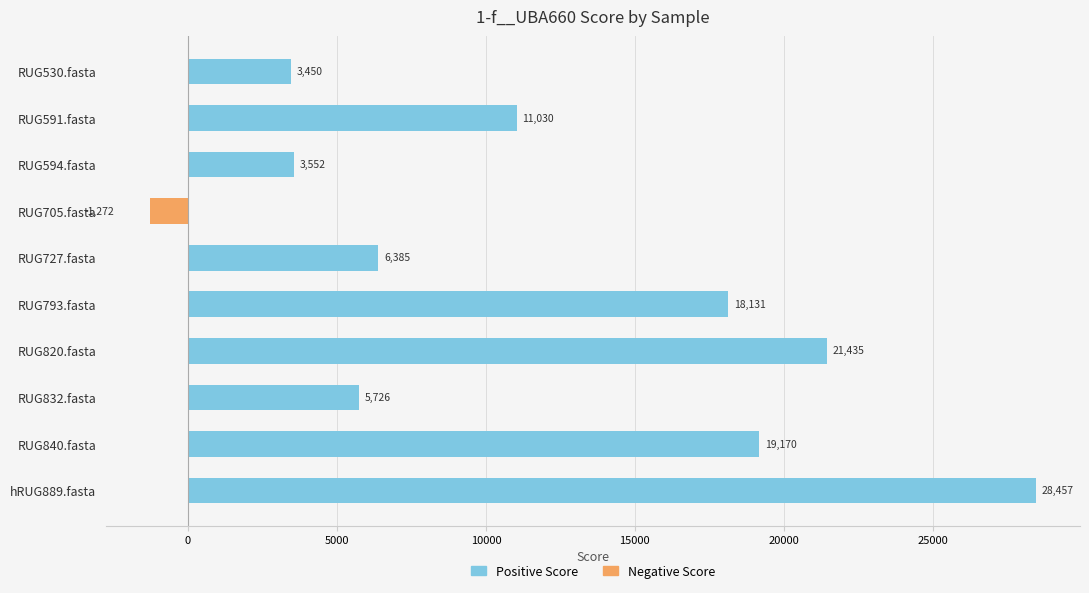

Which label corresponds to the largest value in the chart?

hRUG889.fasta